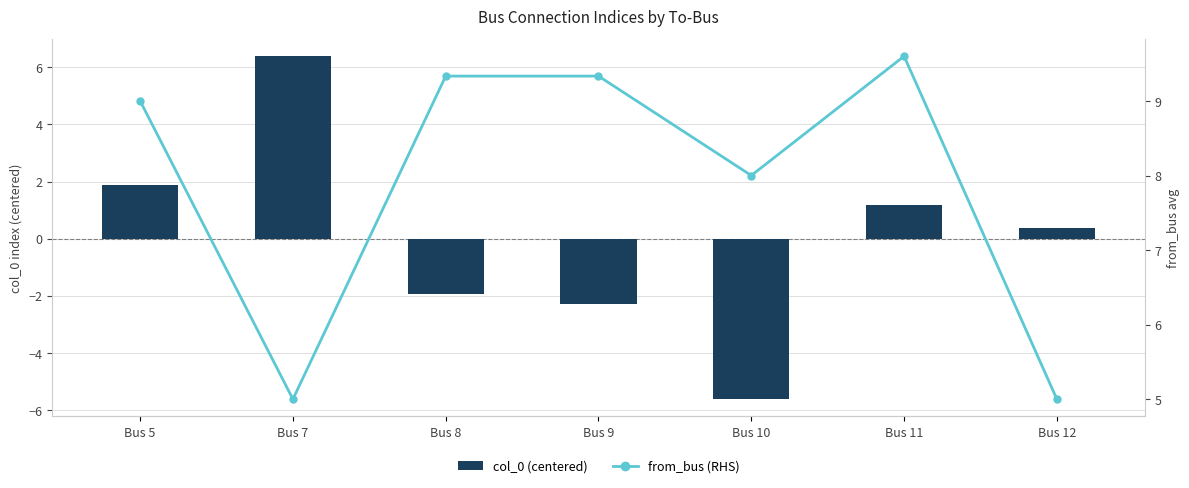

What are all the series names shown in the legend?

col_0 (centered), from_bus (RHS)